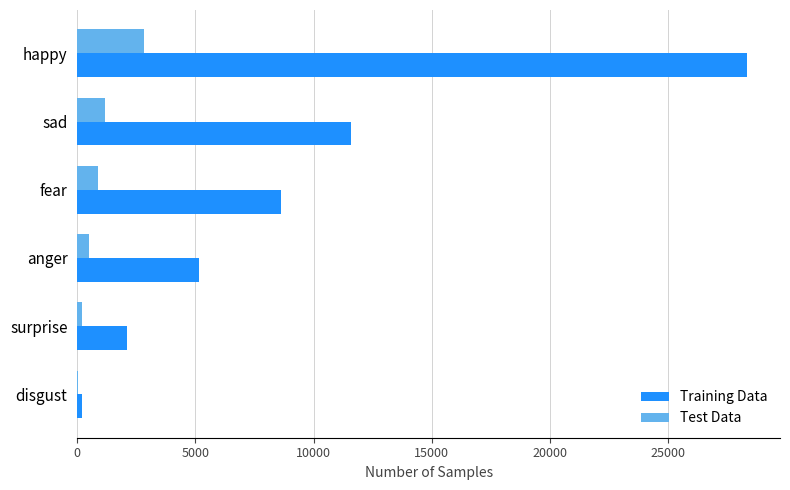

At which label is Training Data closest to 14245?

sad